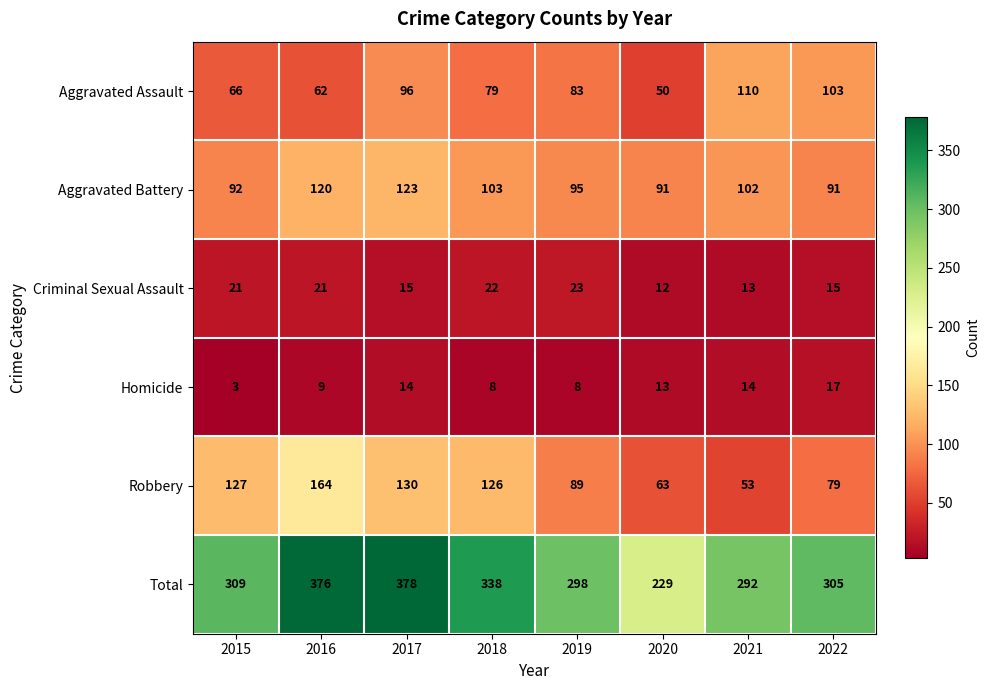

What is the smallest value displayed?

3